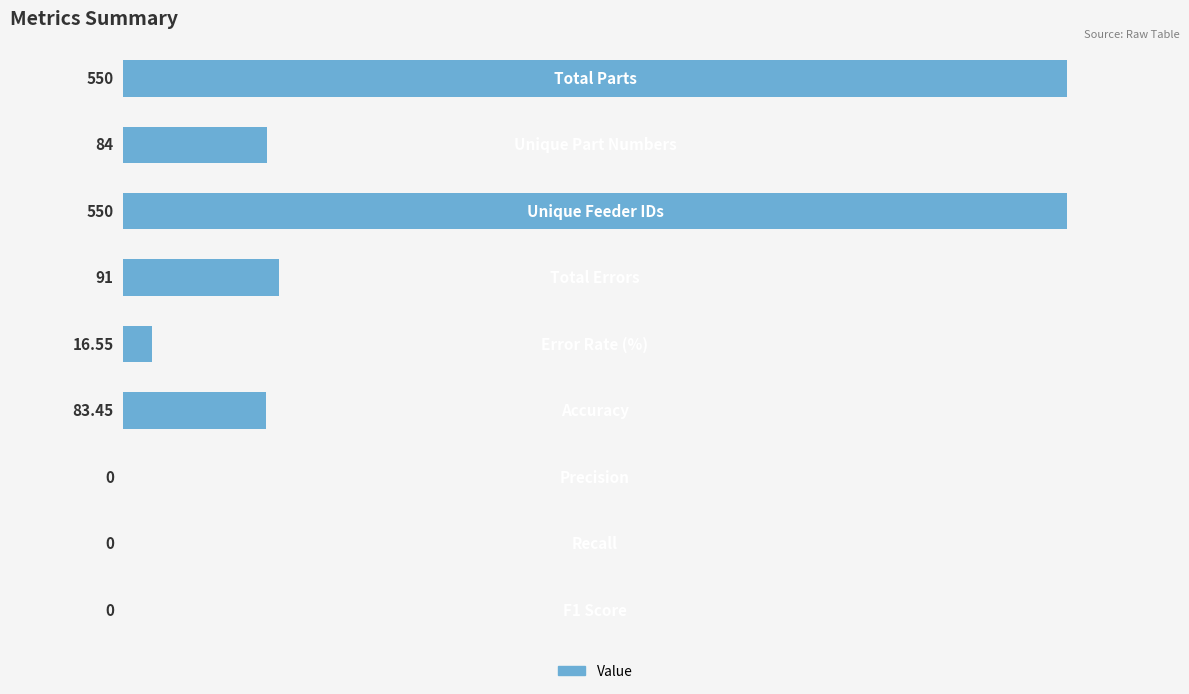

What is the sum of all values?

1375.0